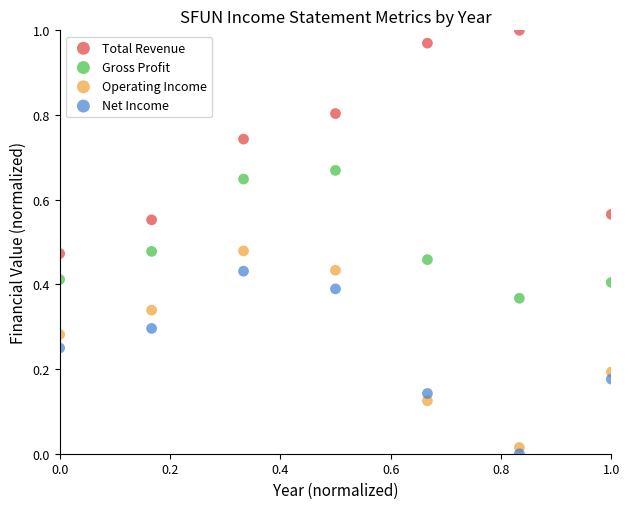

What are all the series names shown in the legend?

Total Revenue, Gross Profit, Operating Income, Net Income